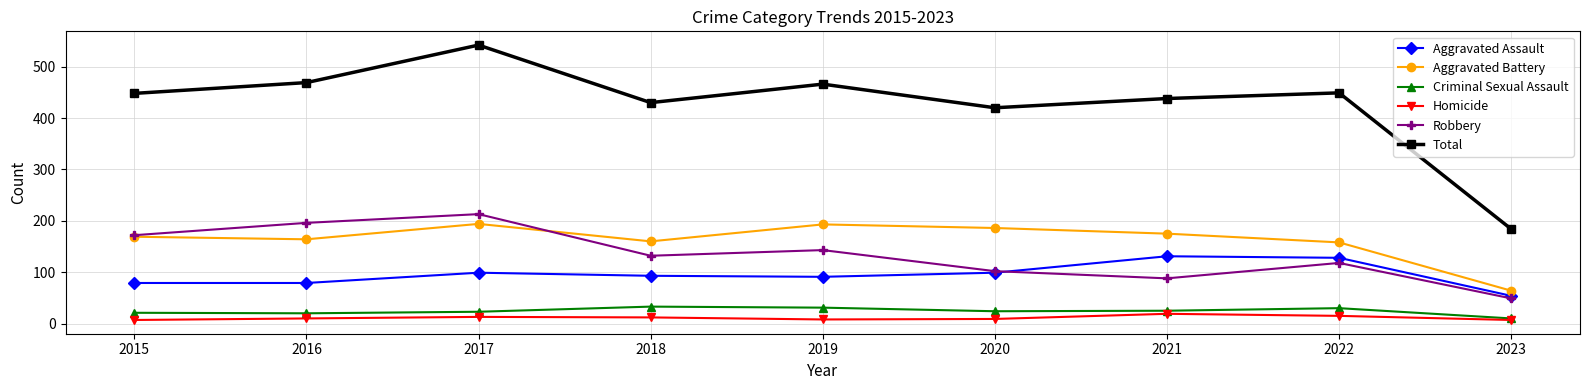

At which label does Criminal Sexual Assault first exceed 24?

2018